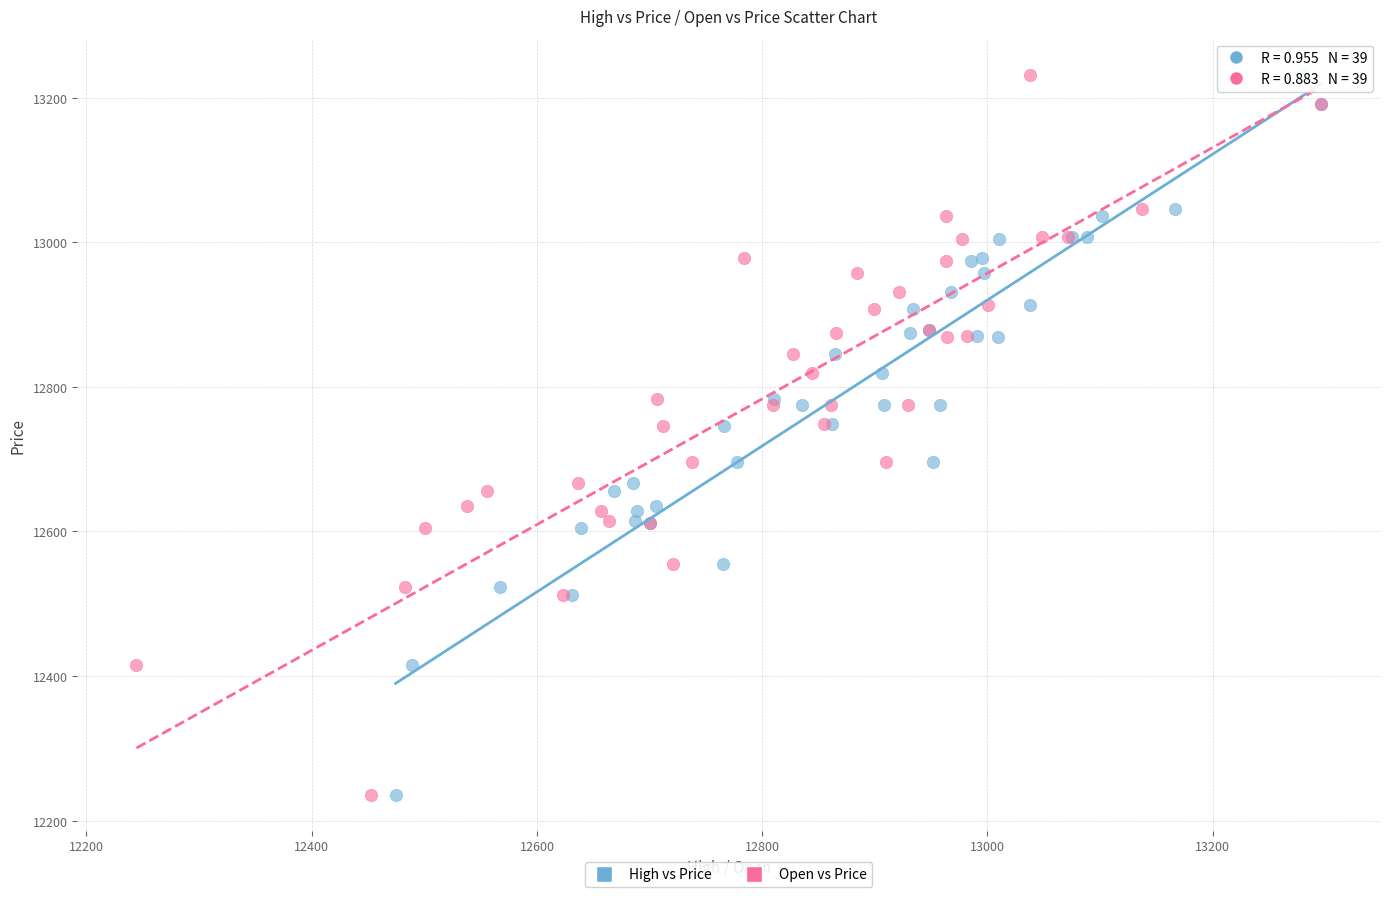

What are all the series names shown in the legend?

High vs Price, Open vs Price